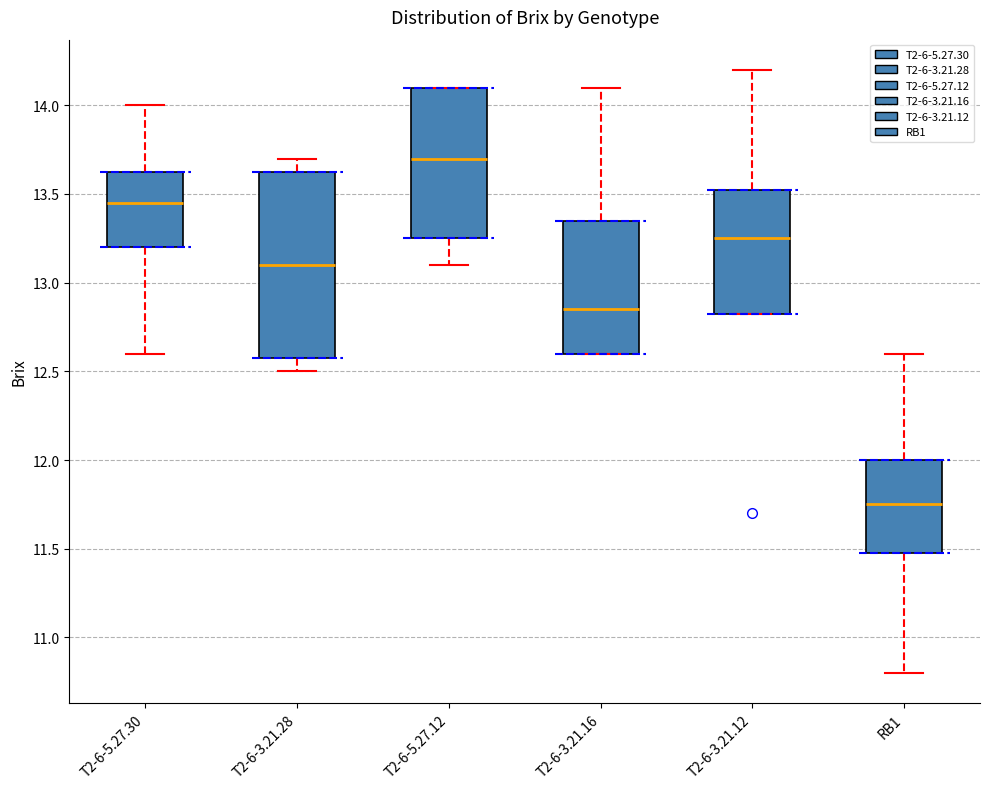

Where is the upper edge of the box for T2-6-5.27.30 on the y-axis? The values are not printed on the chart, so give them approximately, as read against the axis.

13.65